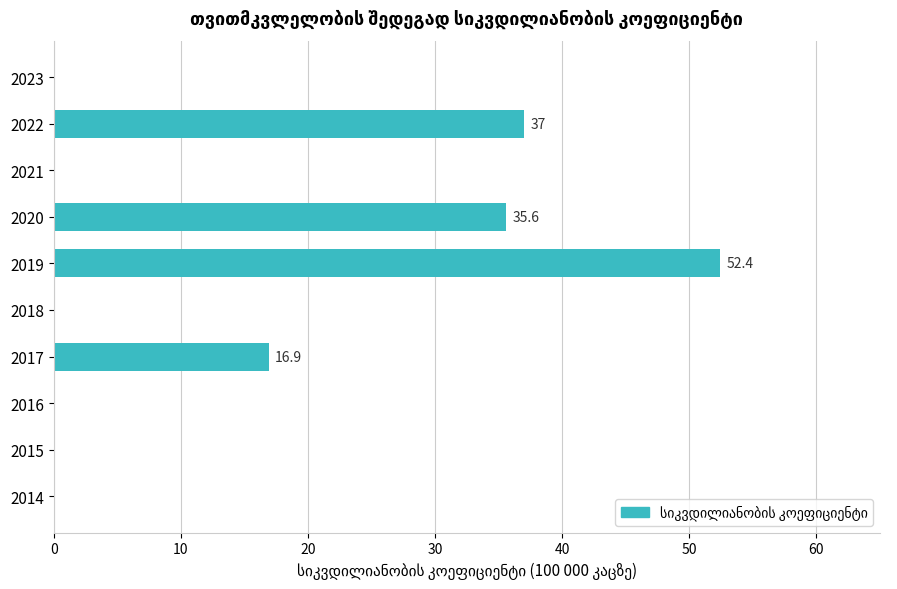

Which label corresponds to the largest value in the chart?

2019